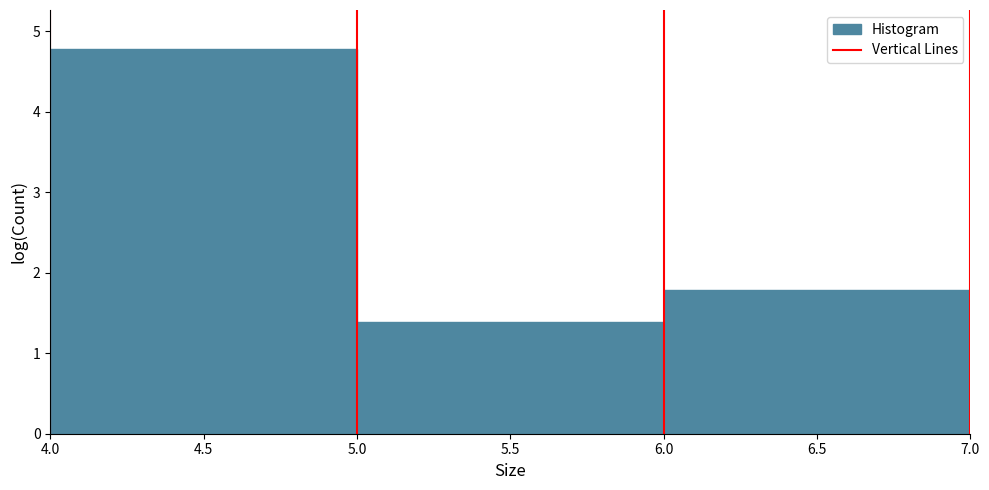

How tall is the bar that spans 5.0 to 6.0 on the x-axis? The values are not printed on the chart, so give them approximately, as read against the axis.

1.4